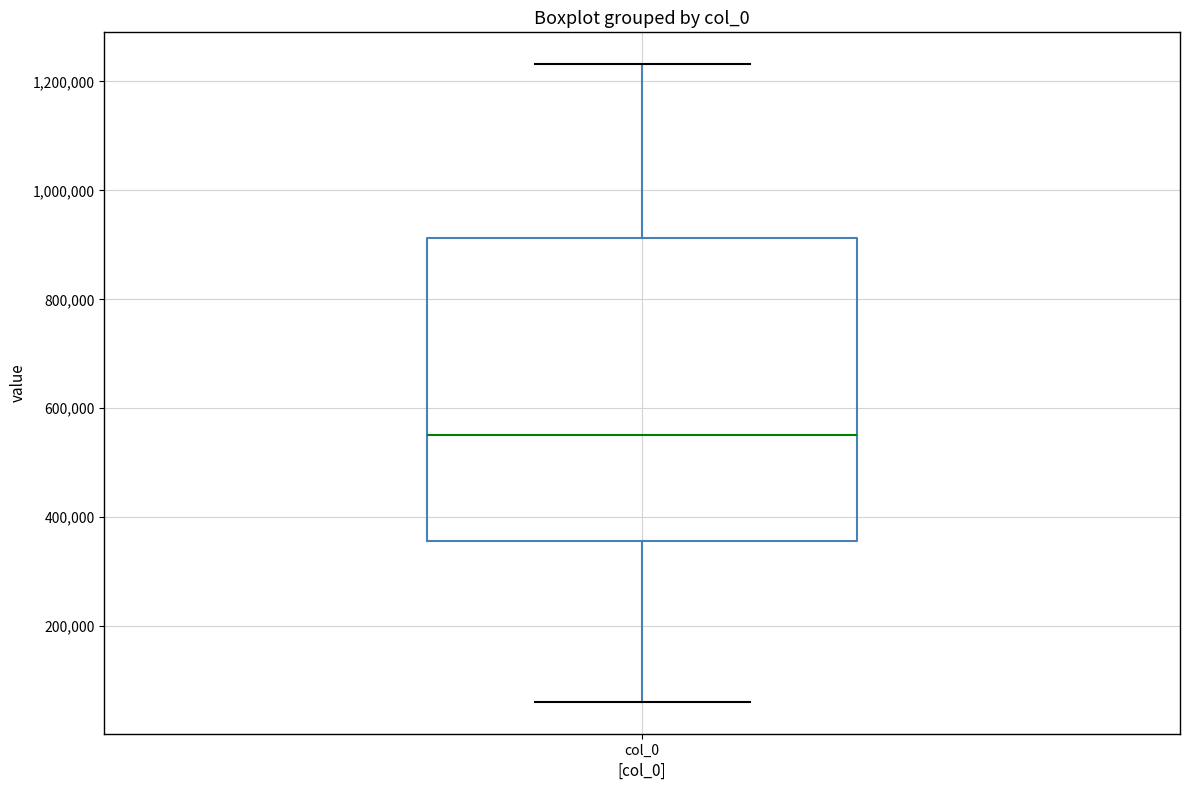

Read this box plot against the y-axis: the position of the median line, the range covered by the box, and the ends of both whiskers. The values are not printed on the chart, so give them approximately, as read against the axis.

median 560000, box 360000 to 920000, whiskers 60000 to 1240000